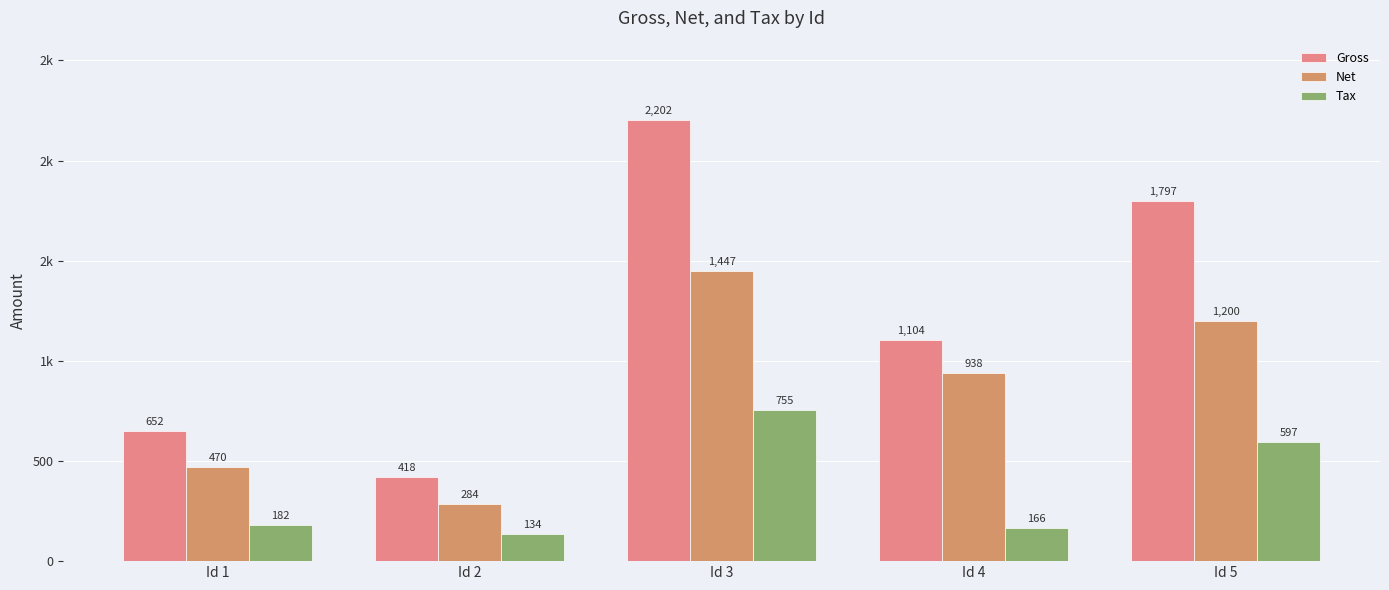

Is it true that Tax equals 123.7 at Id 1?

False